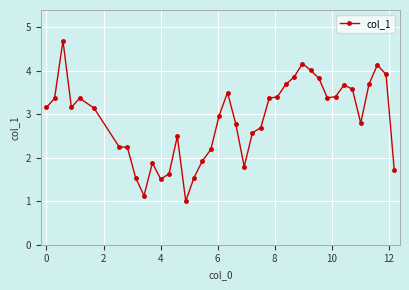

What is the difference between the maximum and minimum values?

3.7